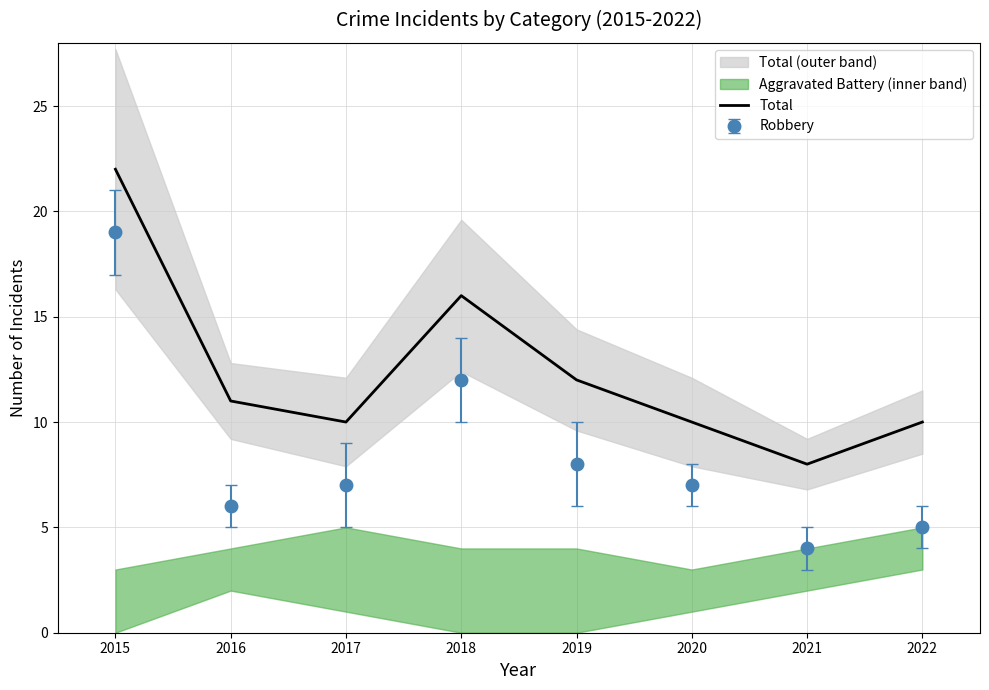

How many interior local peaks (higher than both neighbors) does the data have?

1